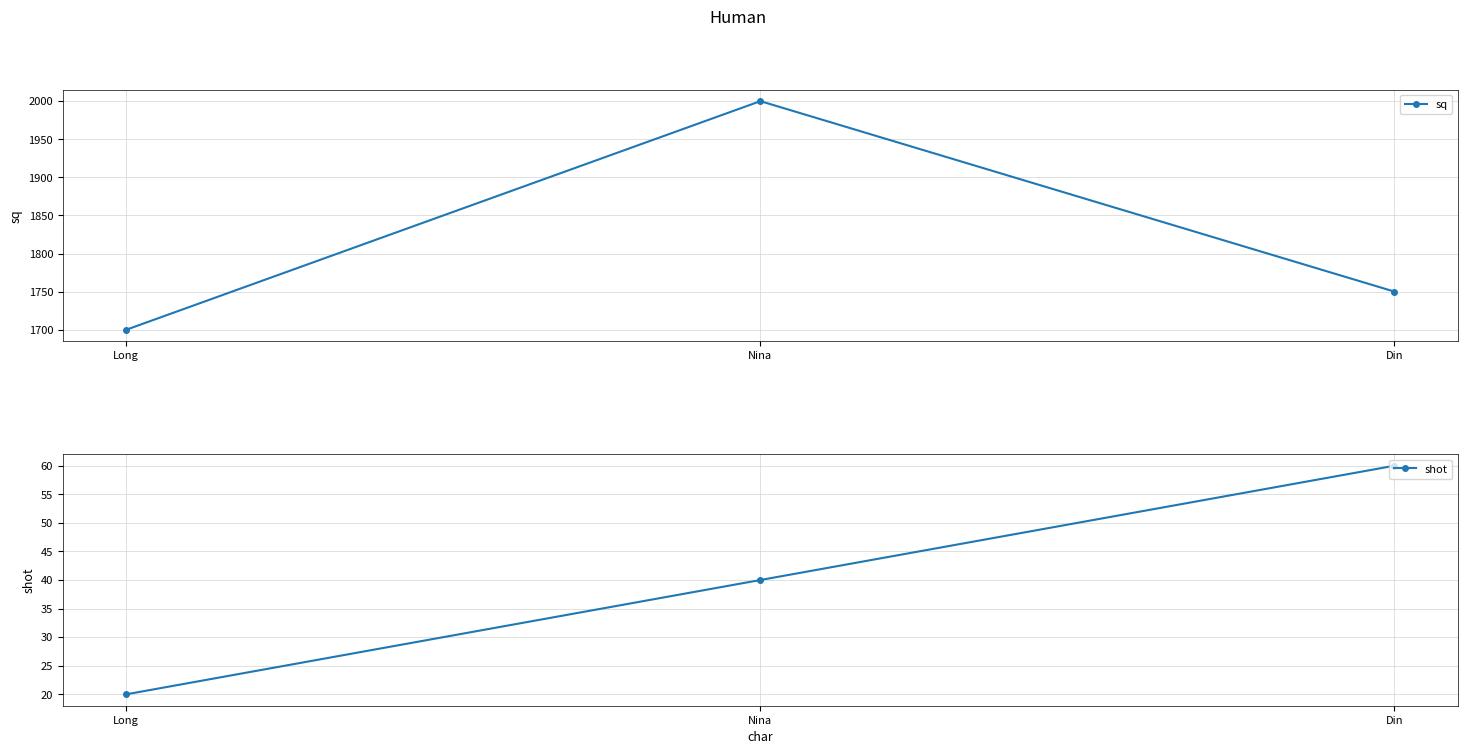

Reading right to left, what are all the values shown in this chart?

sq: 1750	2000	1700
shot: 60	40	20